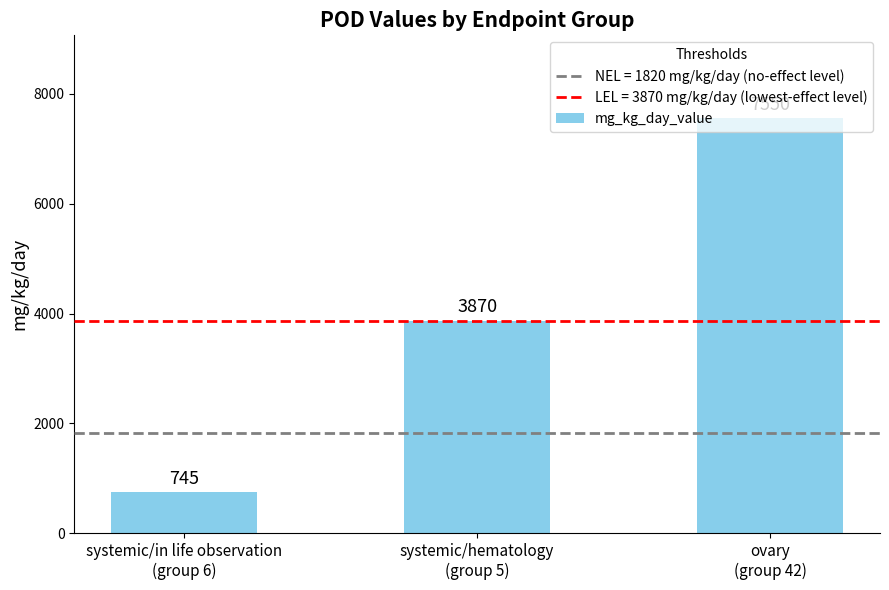

What is the sum of all values?

12165